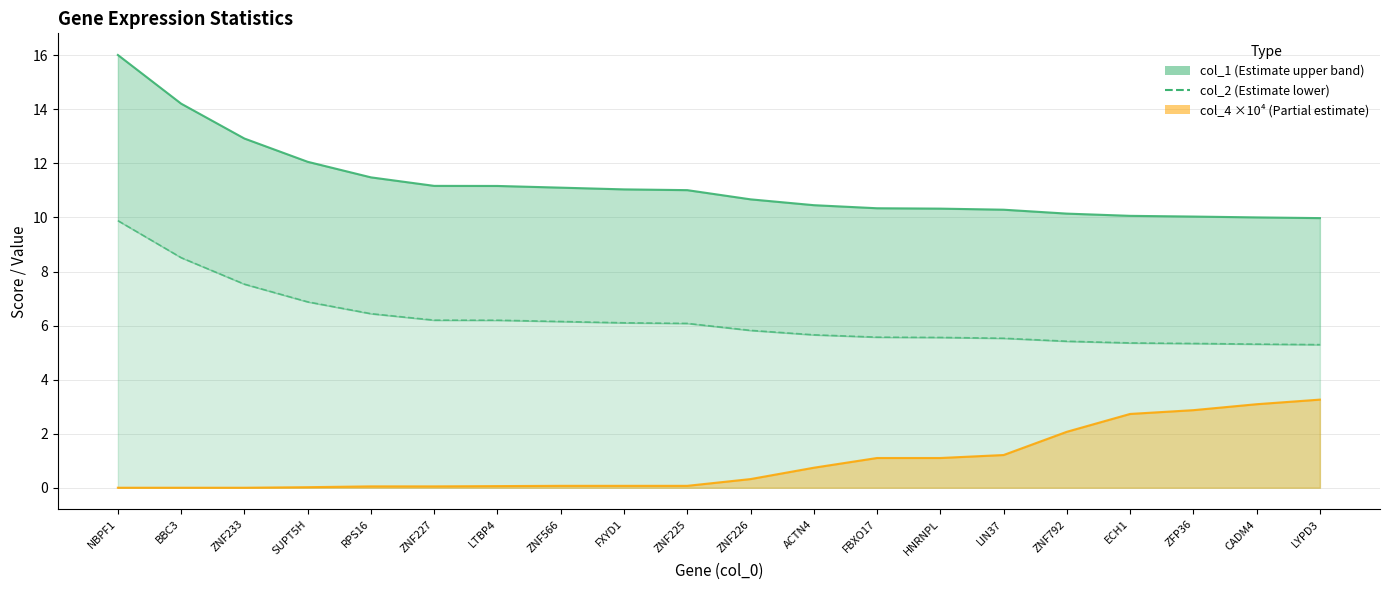

What is the sum of the col_2 values at RPS16 and LIN37?

12.0